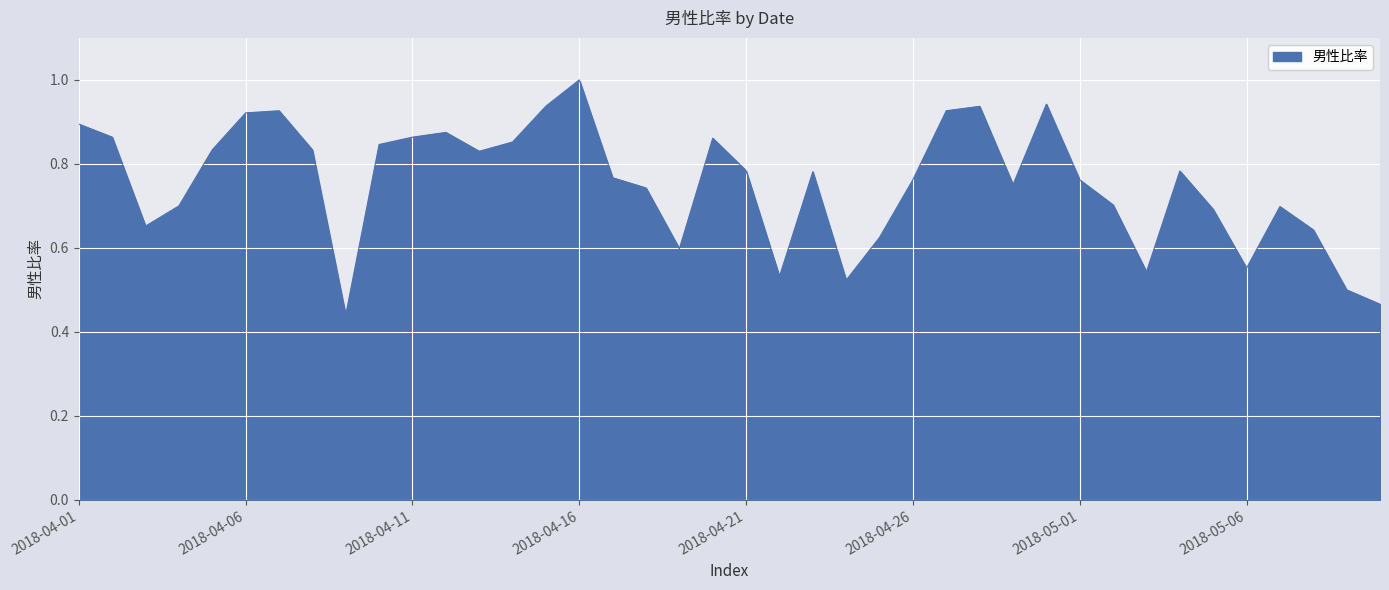

What is the maximum value shown in the chart?

1.0